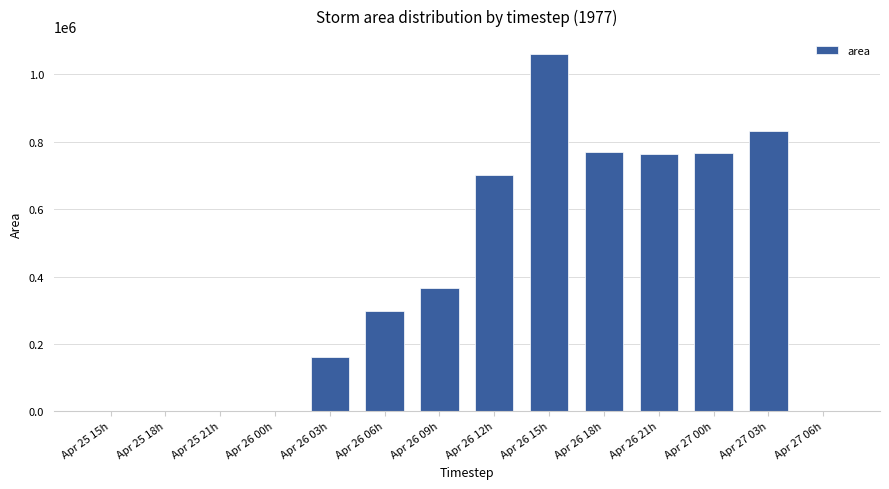

What is the change in value from Apr 26 09h to Apr 27 06h?

-365625